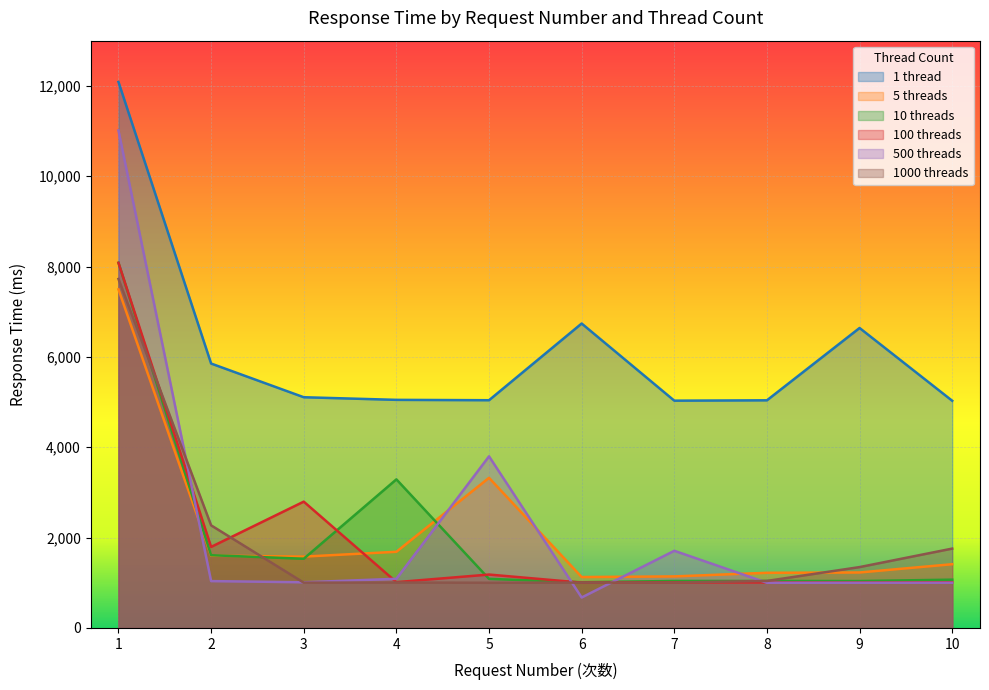

What is the minimum value shown in the chart?

674.0